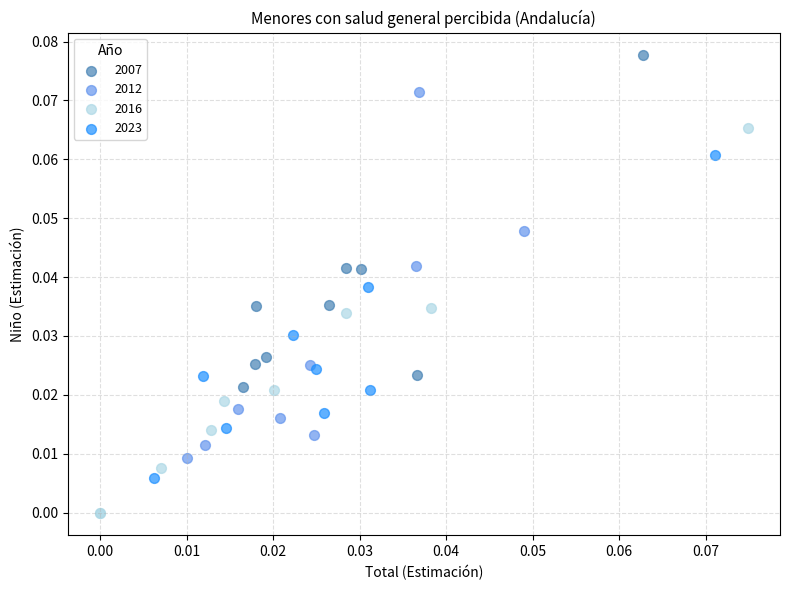

What are all the series names shown in the legend?

2007, 2012, 2016, 2023